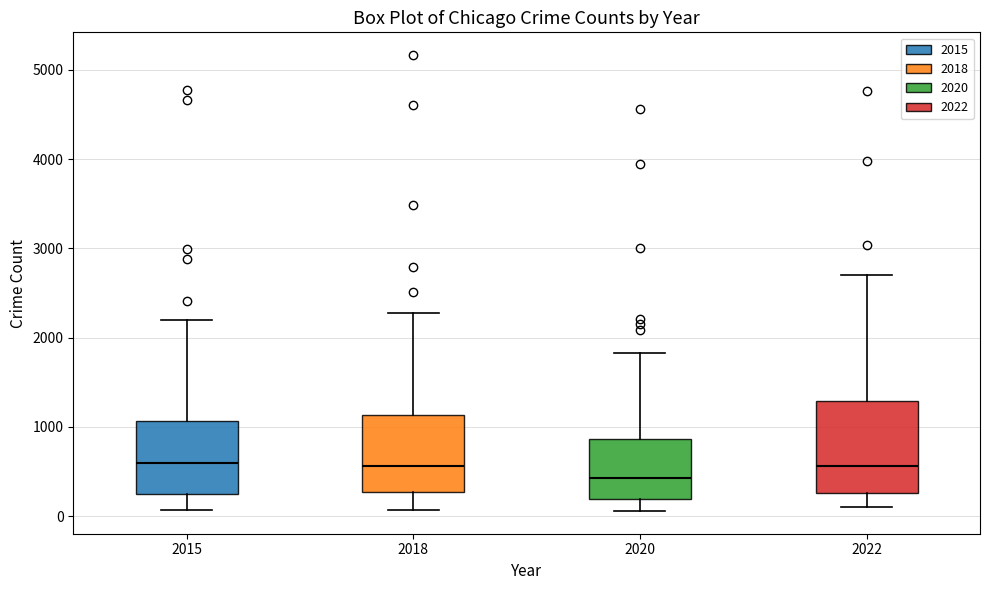

Reading left to right, read every box against the y-axis: the position of its median line, the range the box covers, and the ends of its whiskers. The values are not printed on the chart, so give them approximately, as read against the axis.

2015: median 600, box 300 to 1100, whiskers 100 to 2200
2018: median 600, box 300 to 1100, whiskers 100 to 2300
2020: median 400, box 200 to 900, whiskers 100 to 1800
2022: median 600, box 300 to 1300, whiskers 100 to 2700